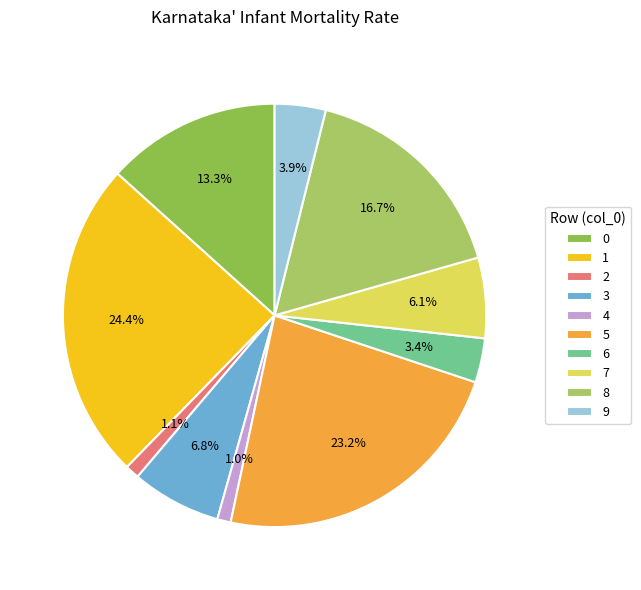

Which category has the smallest portion of the pie?

4